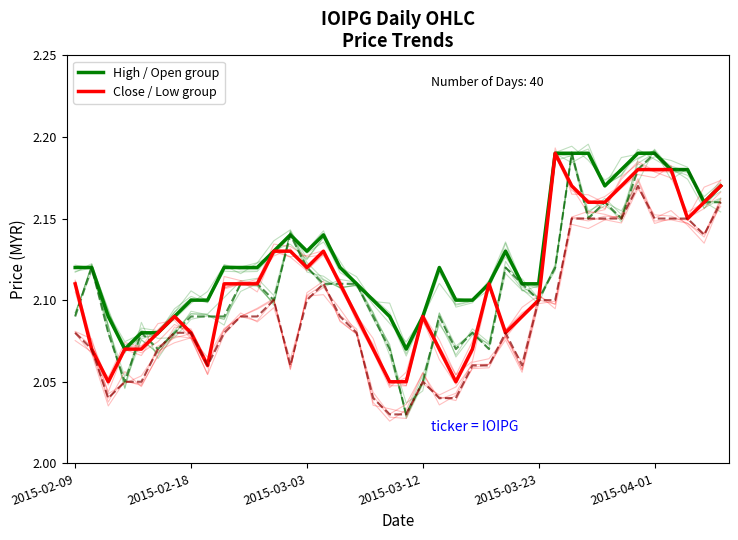

True or false: open and high (open group) intersect in this chart.

False